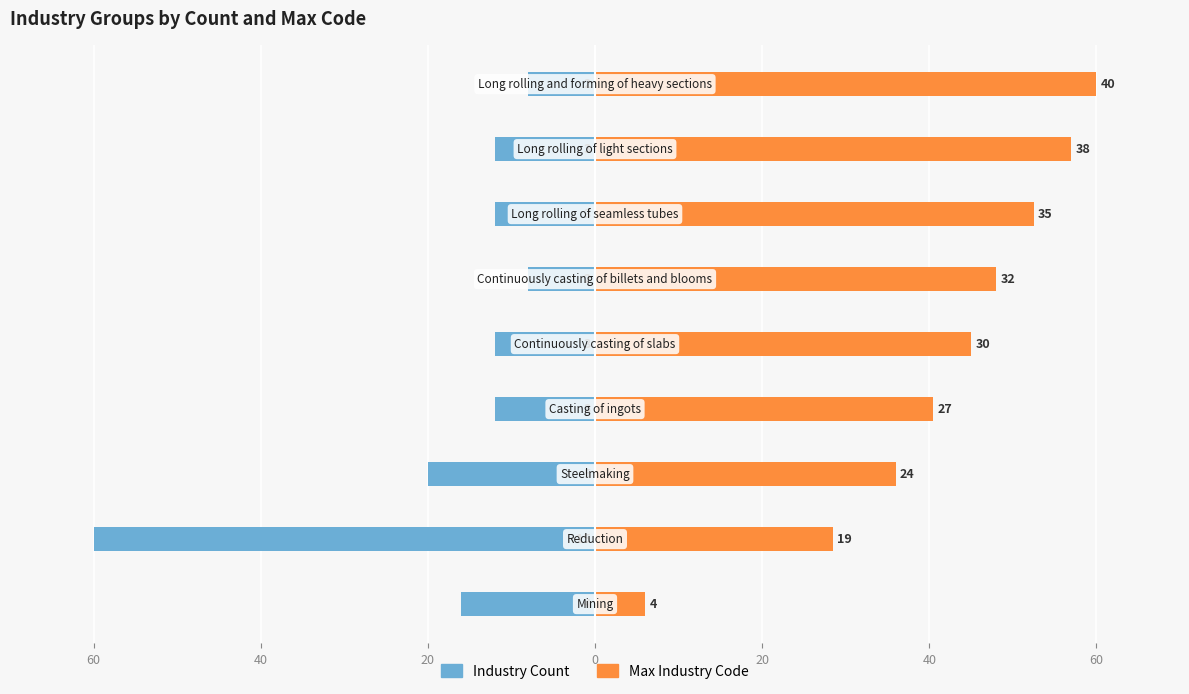

At 60, list the series in order from smallest to largest.

Industry Count, Max Industry Code